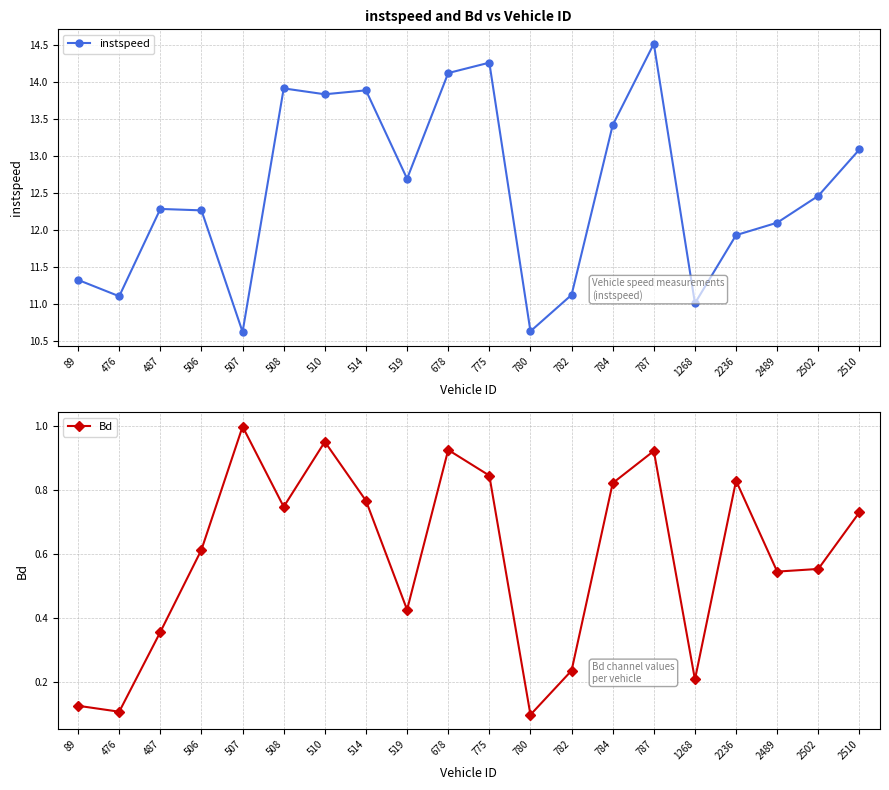

What is the lowest value of the instspeed series?

10.6